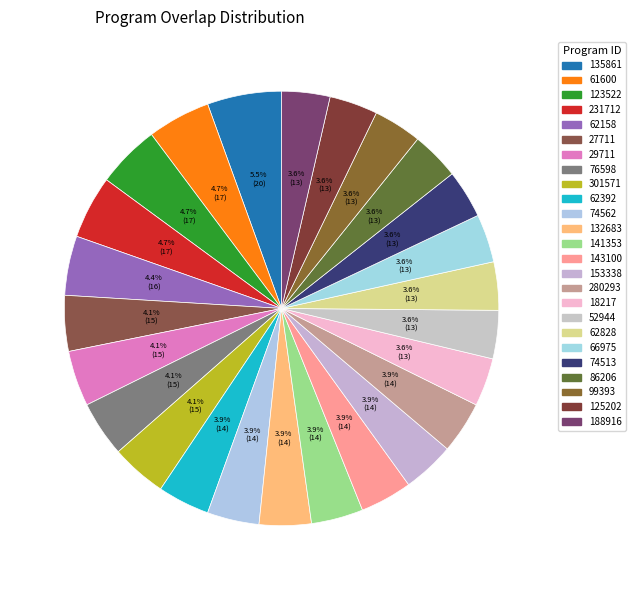

Rank the categories by value from lowest to highest.

18217, 52944, 62828, 66975, 74513, 86206, 99393, 125202, 188916, 62392, 74562, 132683, 141353, 143100, 153338, 280293, 27711, 29711, 76598, 301571, 62158, 61600, 123522, 231712, 135861